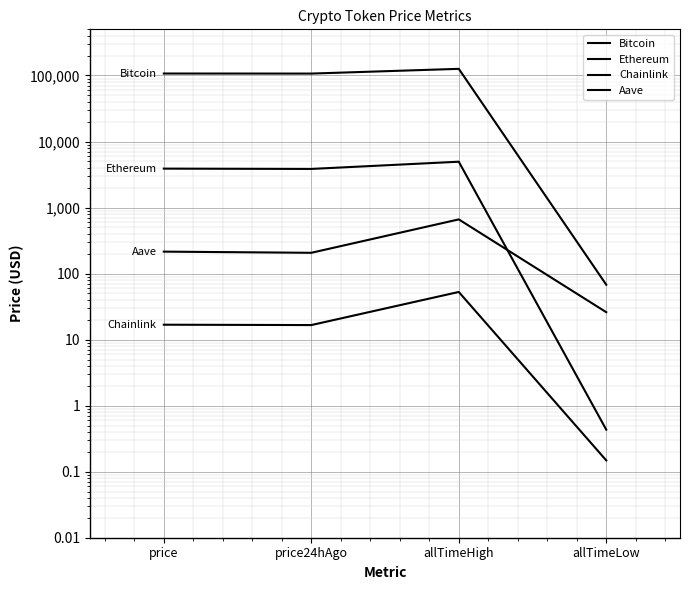

True or false: Chainlink and Bitcoin cross at least once.

False